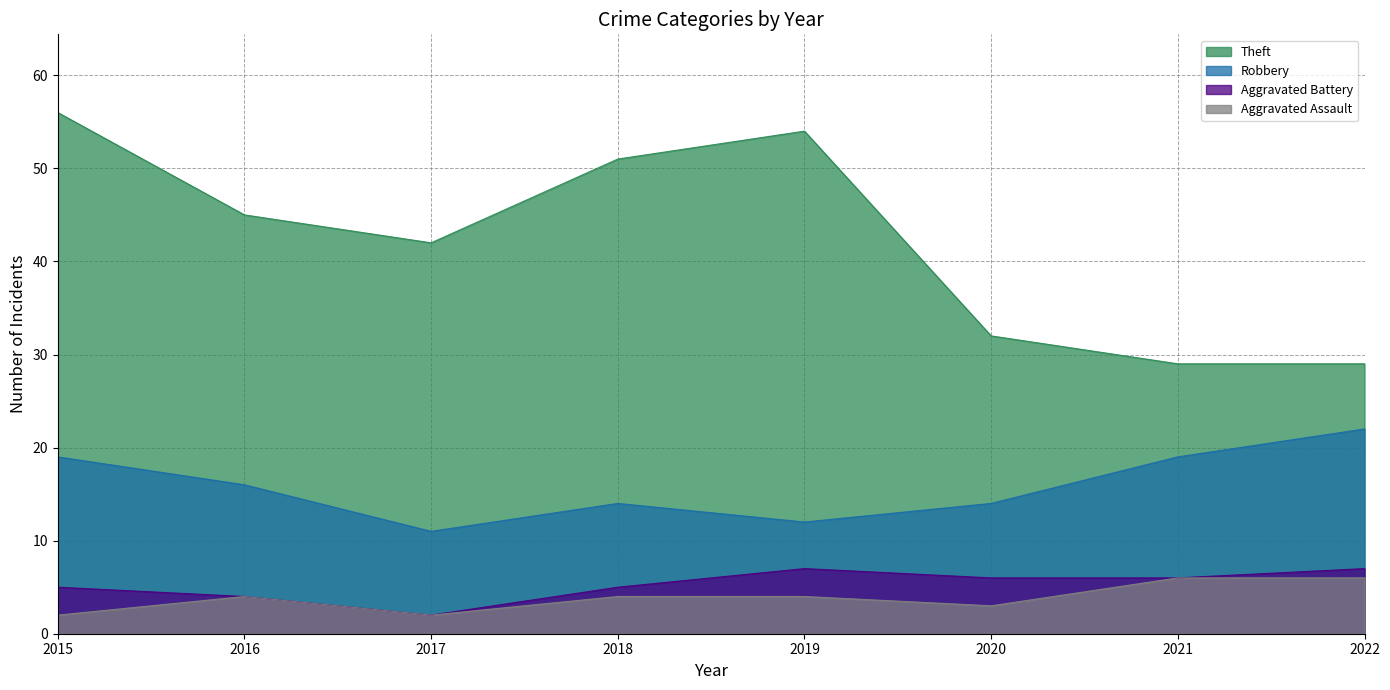

Reading left to right, list all the values displayed in this chart.

Theft: 56	45	42	51	54	32	29	29
Robbery: 19	16	11	14	12	14	19	22
Aggravated Battery: 5	4	2	5	7	6	6	7
Aggravated Assault: 2	4	2	4	4	3	6	6